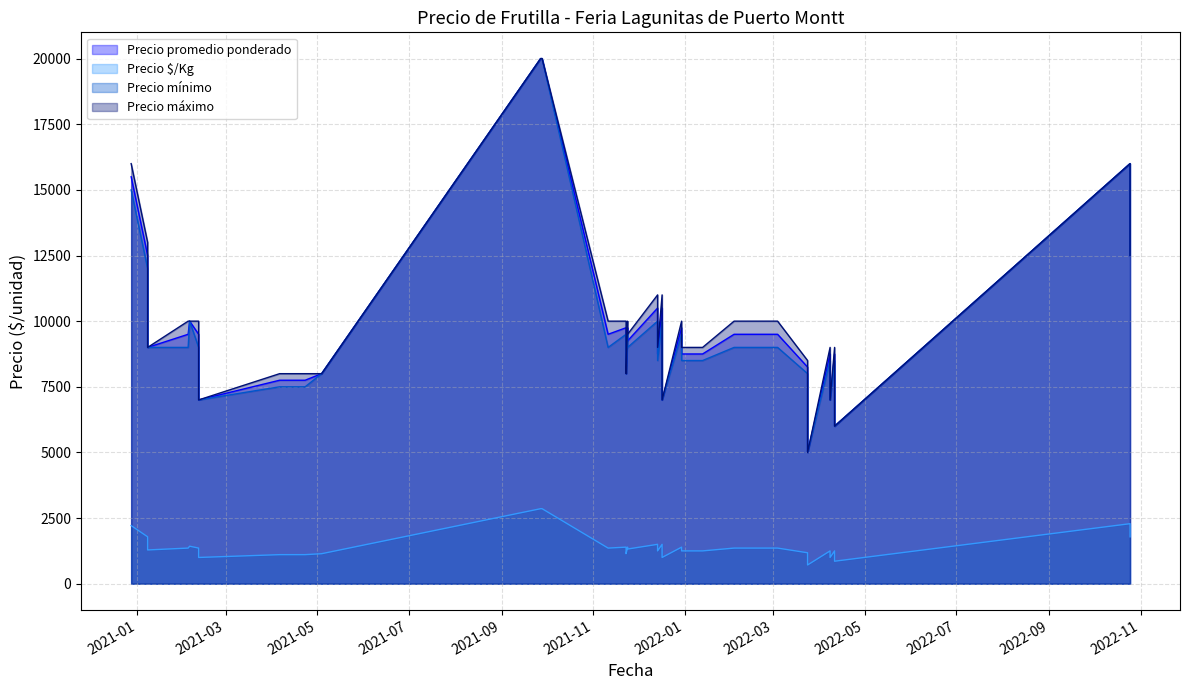

What is the label of the 29th point from the left?

2022-10-25